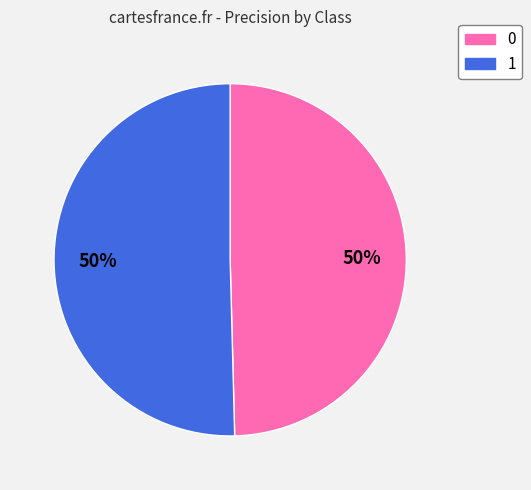

What is the majority slice?

1